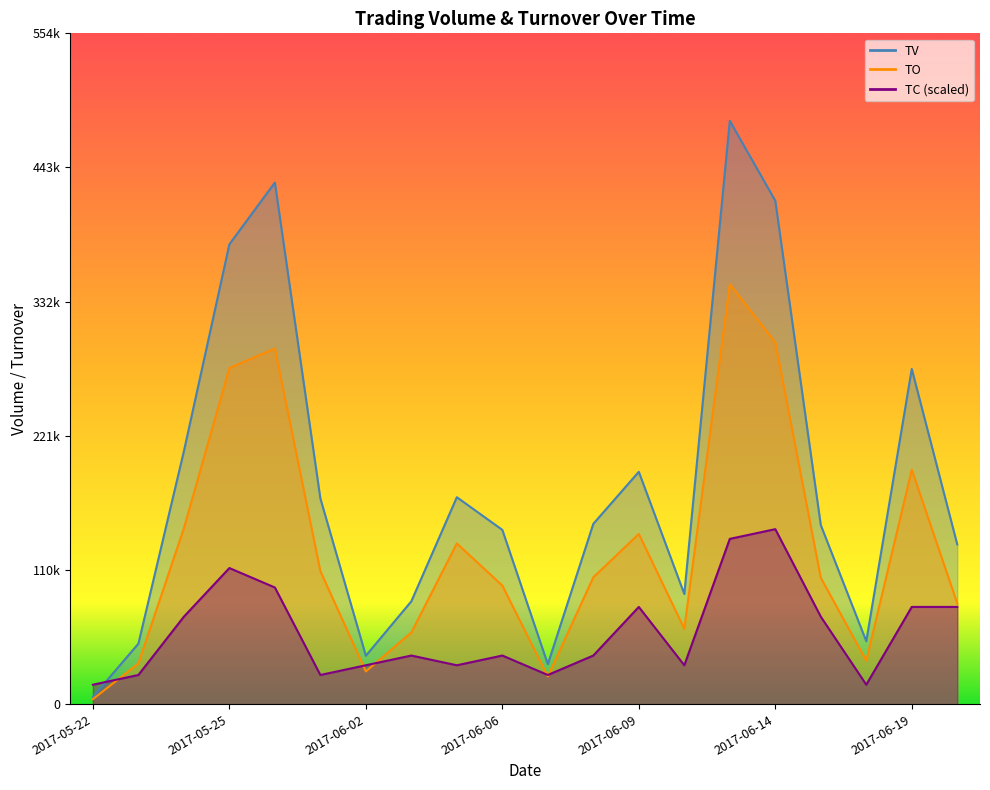

Which series has the largest total across all categories?

TV